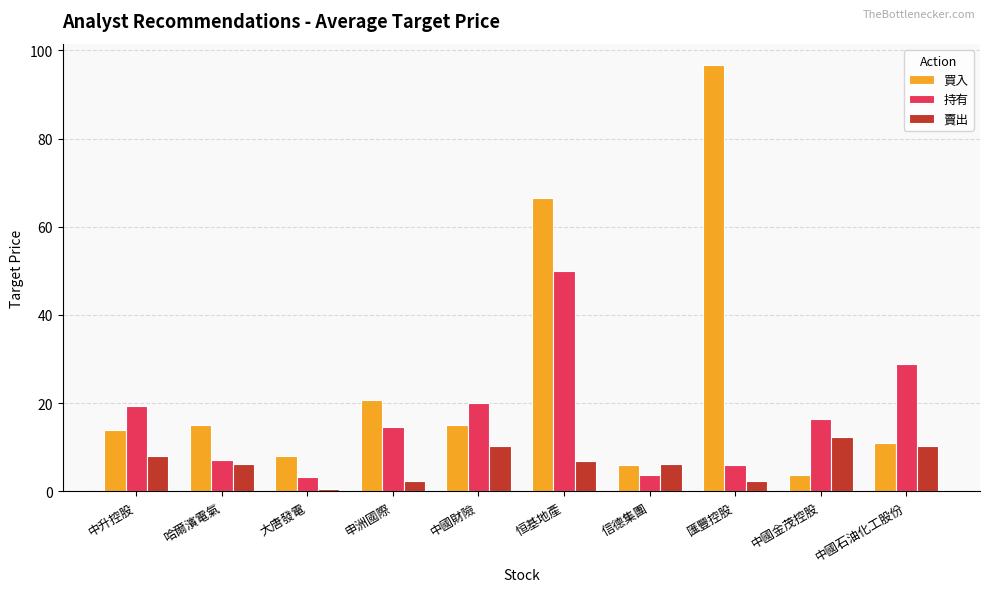

True or false: 賣出 has a value of 10.2 at 中國石油化工股份.

True